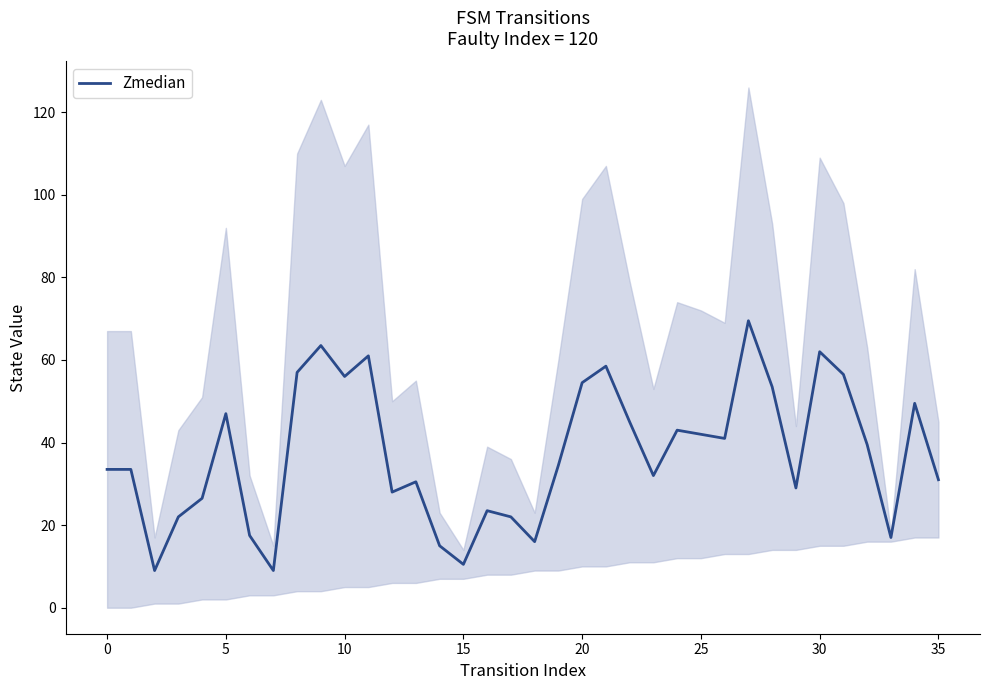

Is it true that Zmedian equals 57.5 at 25?

False